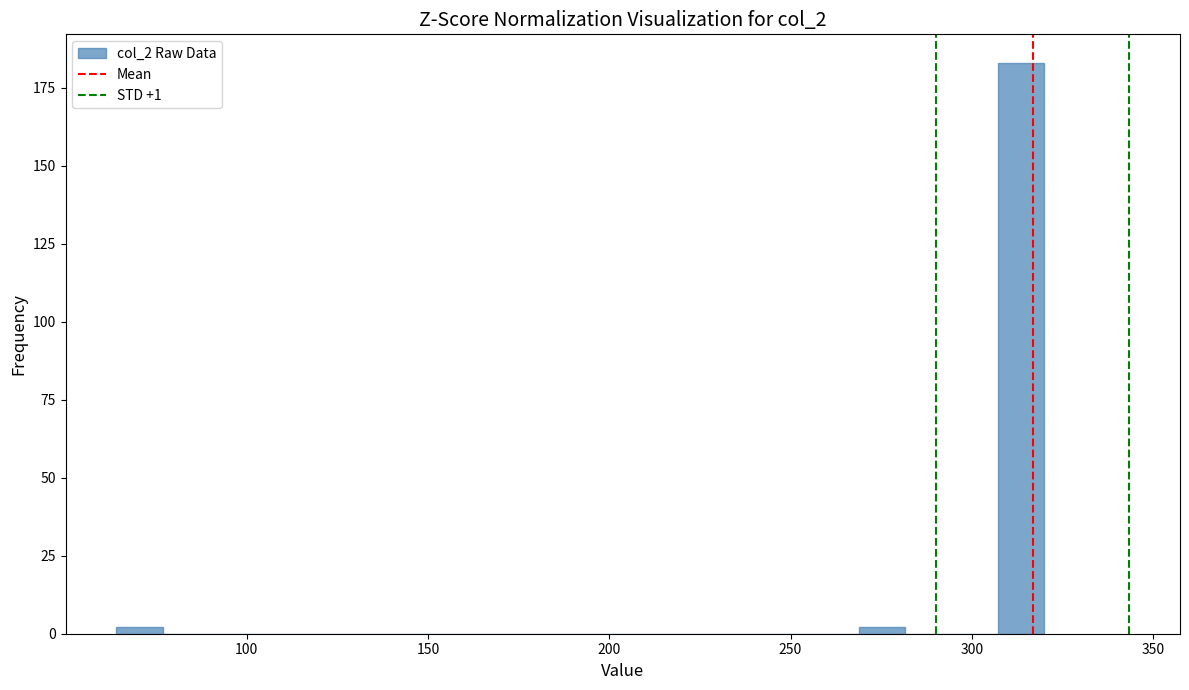

Read against the x-axis, roughly where is the centre of the tallest bar?

315